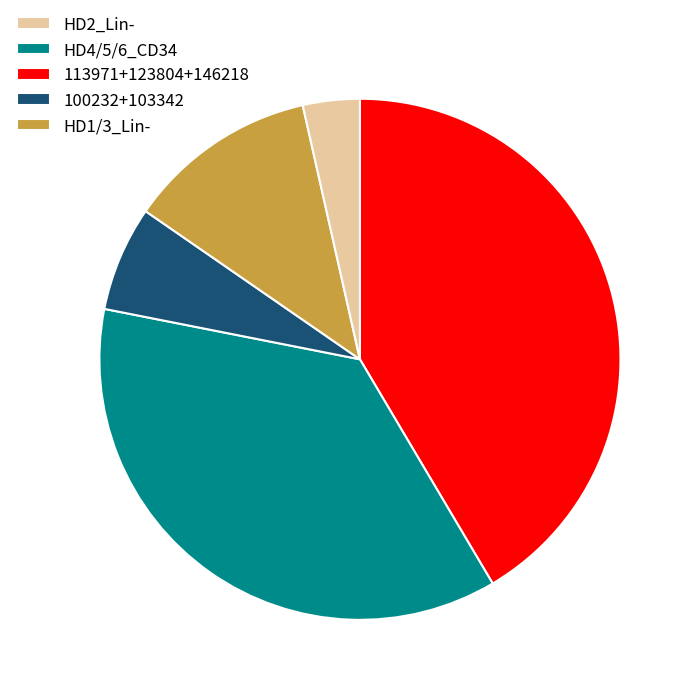

Is there a majority slice in this chart?

No